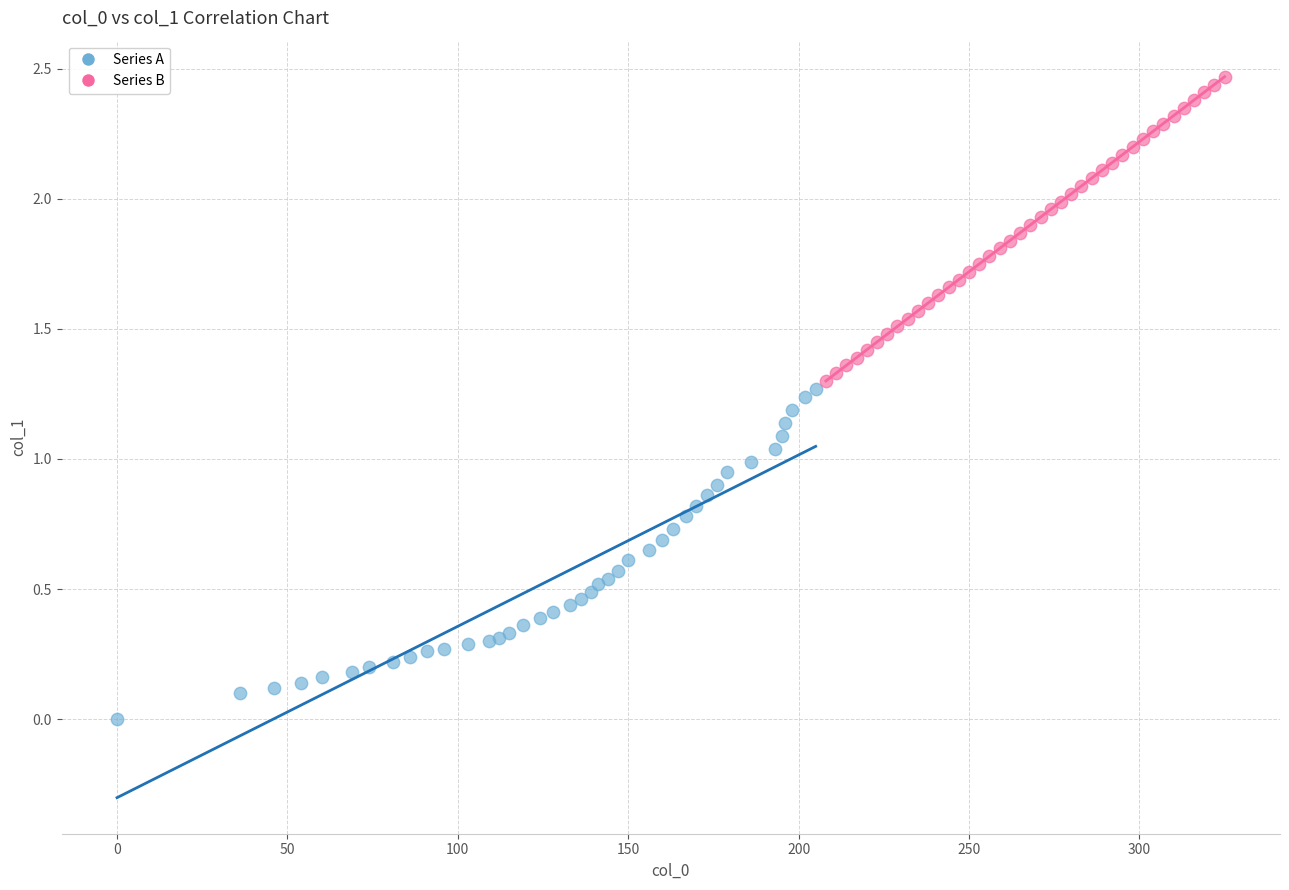

Which series reaches the minimum Y coordinate?

Series A